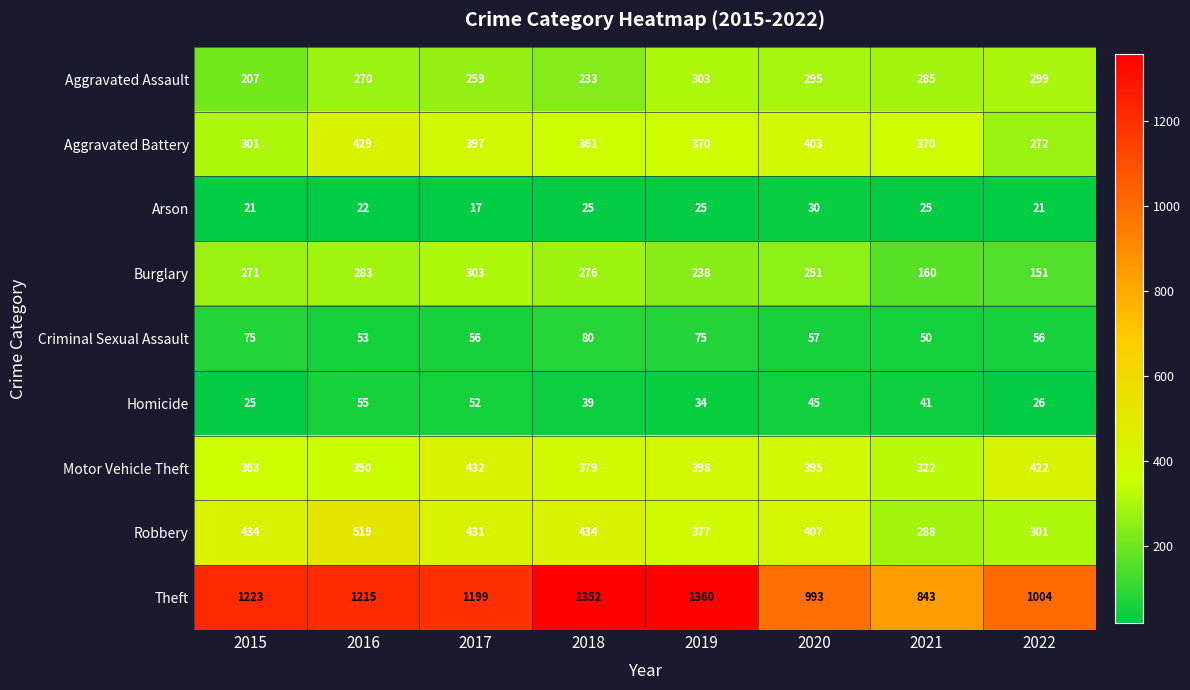

True or false: Aggravated Assault has a value of 186 at 2016.

False